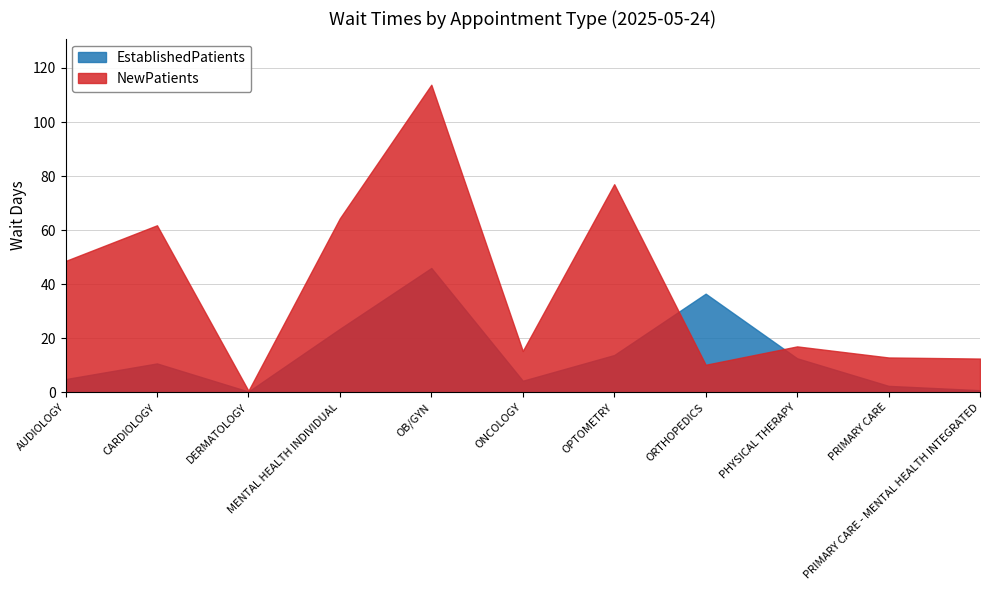

What is the sum of all EstablishedPatients values?

155.8